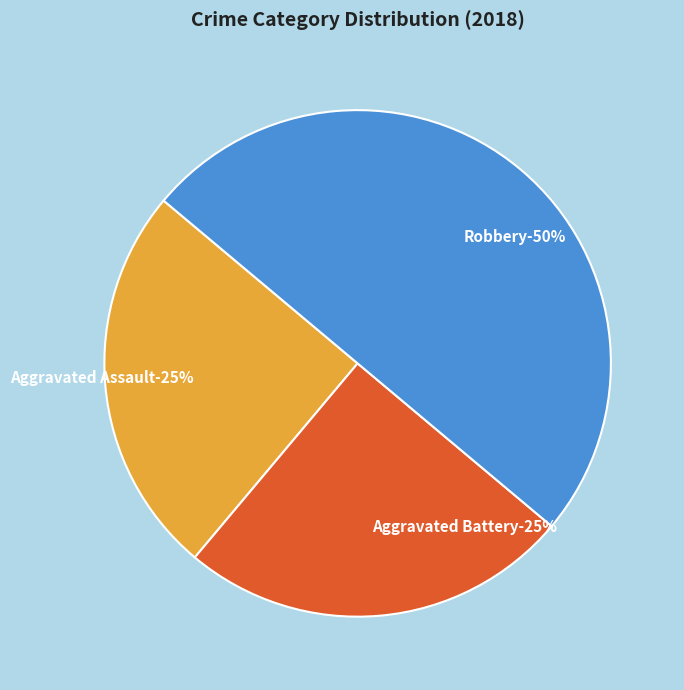

To the nearest percent, what is the average slice percentage?

33%